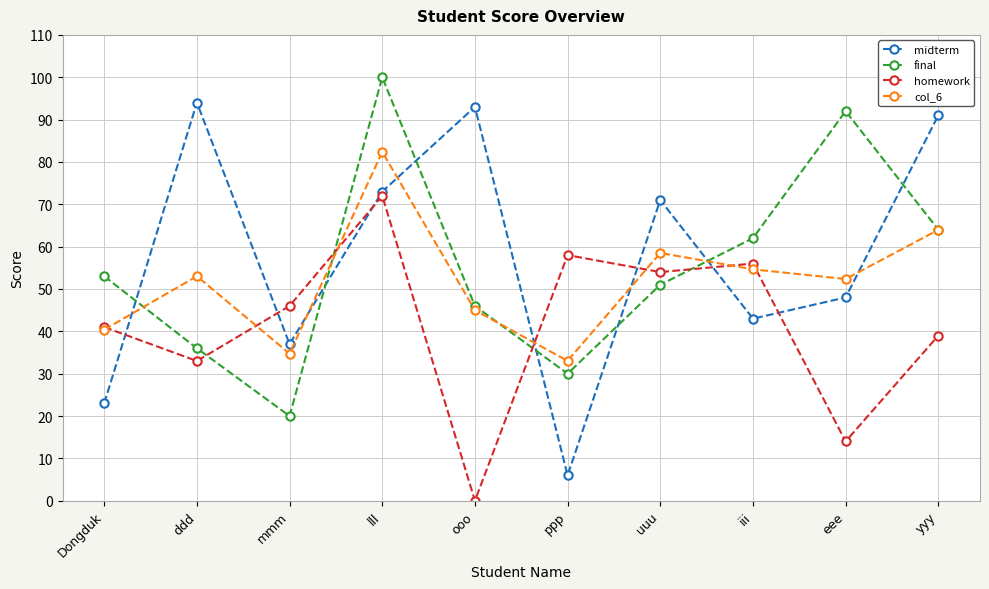

True or false: homework and final cross at least once.

True